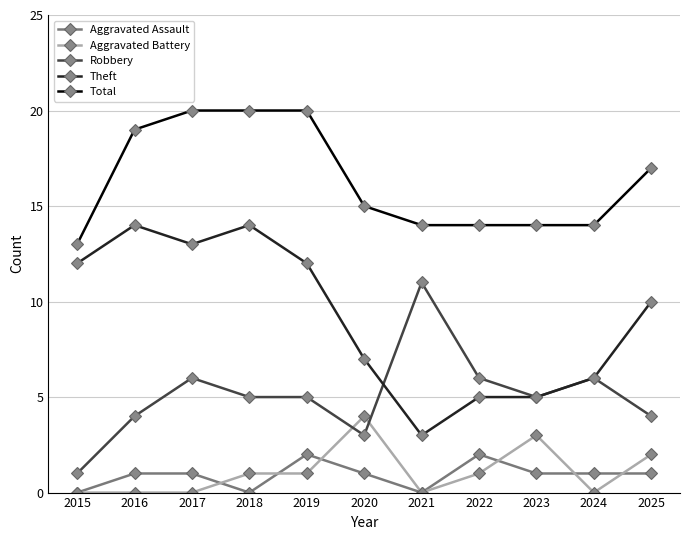

What are all the series names shown in the legend?

Aggravated Assault, Aggravated Battery, Robbery, Theft, Total